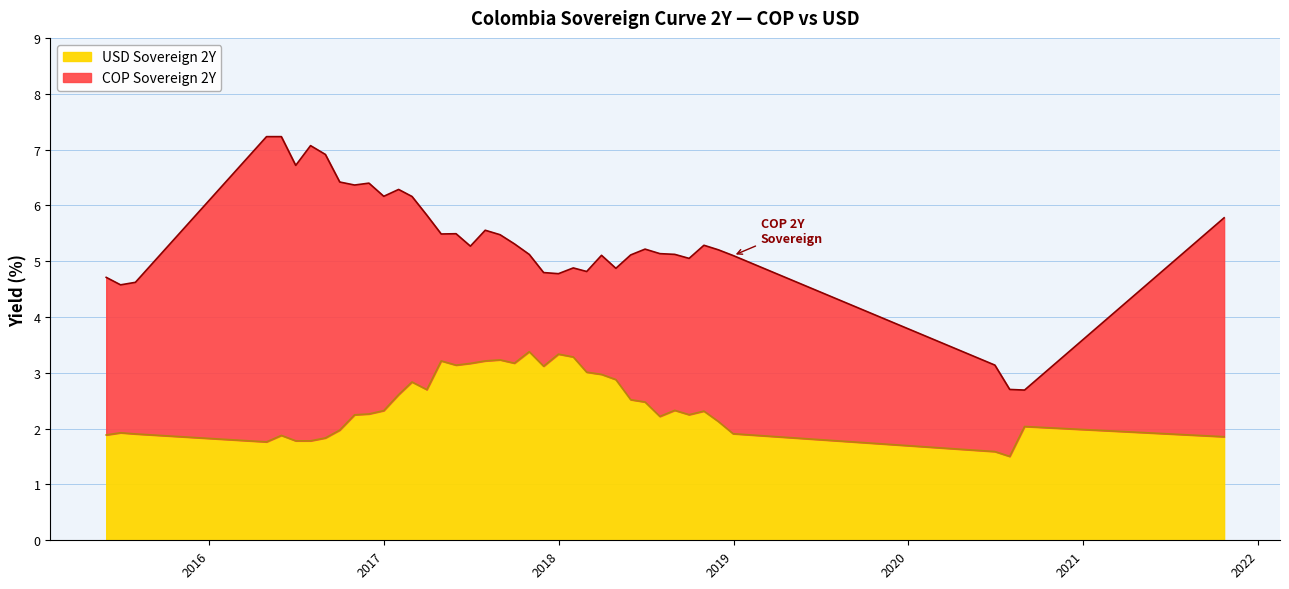

At which category does COP Sovereign 2Y reach its first local valley?

1